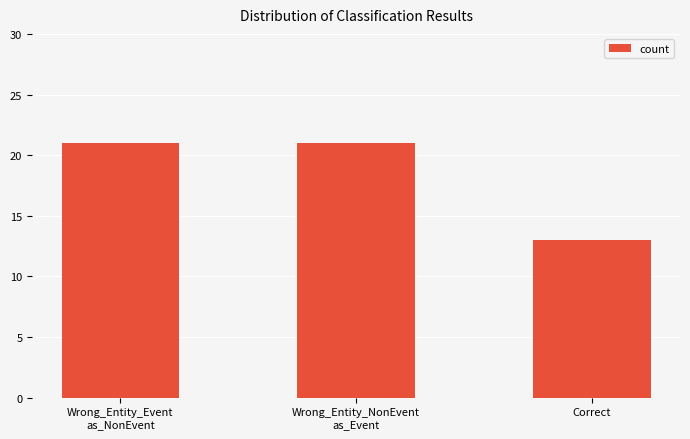

What is the difference between the second highest and minimum values?

8